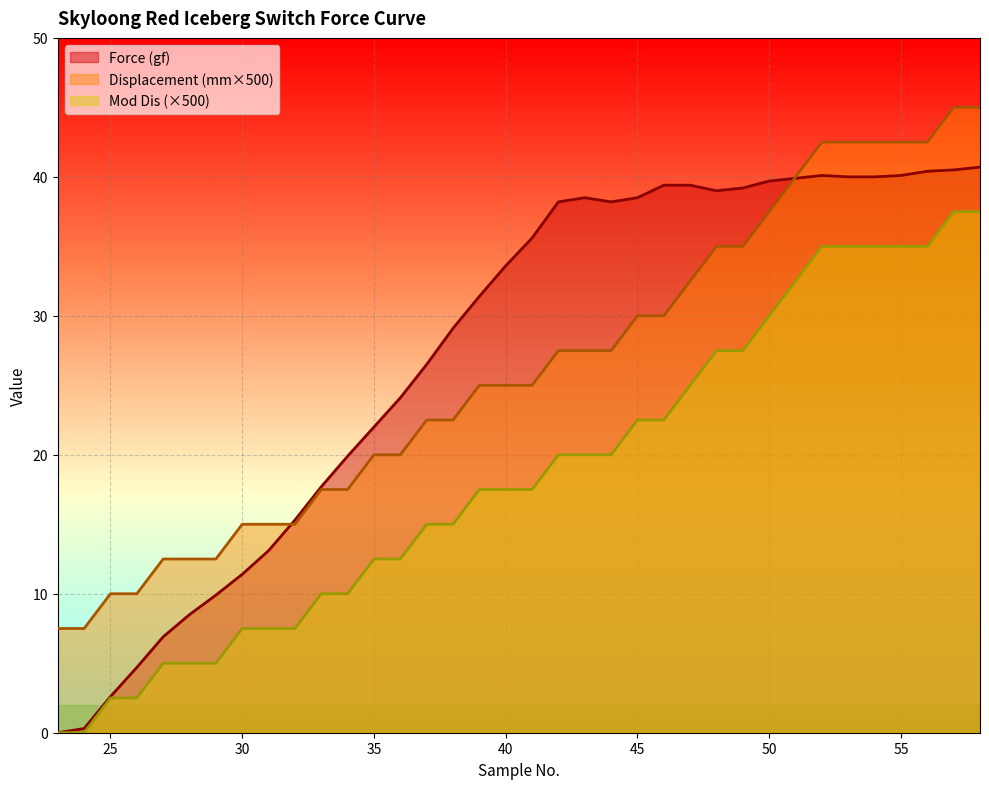

Is it true that Mod Dis equals 9.7 at 41?

False